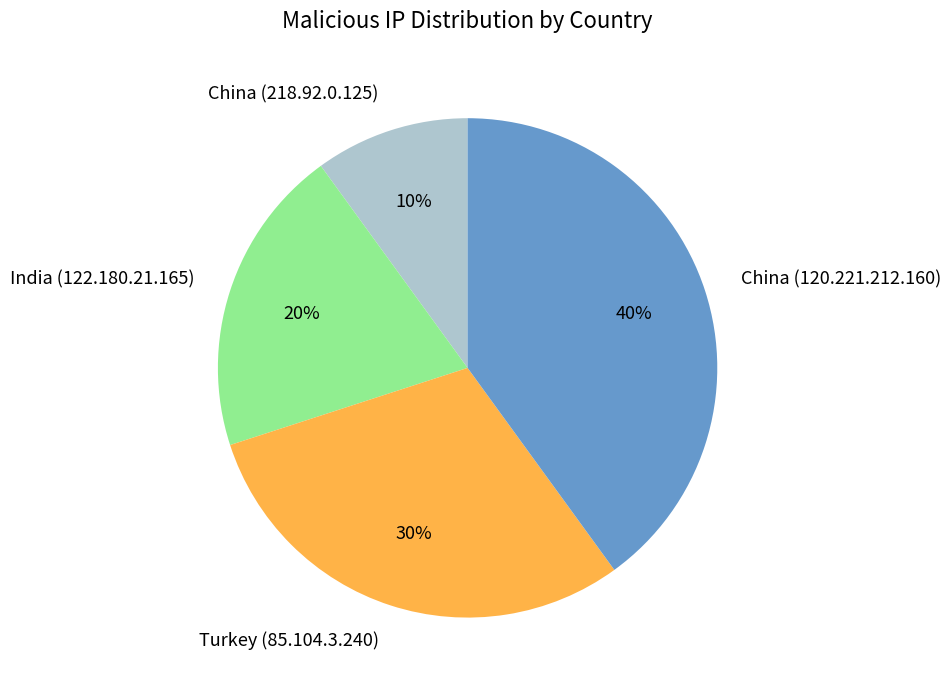

Is it true that China (218.92.0.125) is 10% of the pie?

True